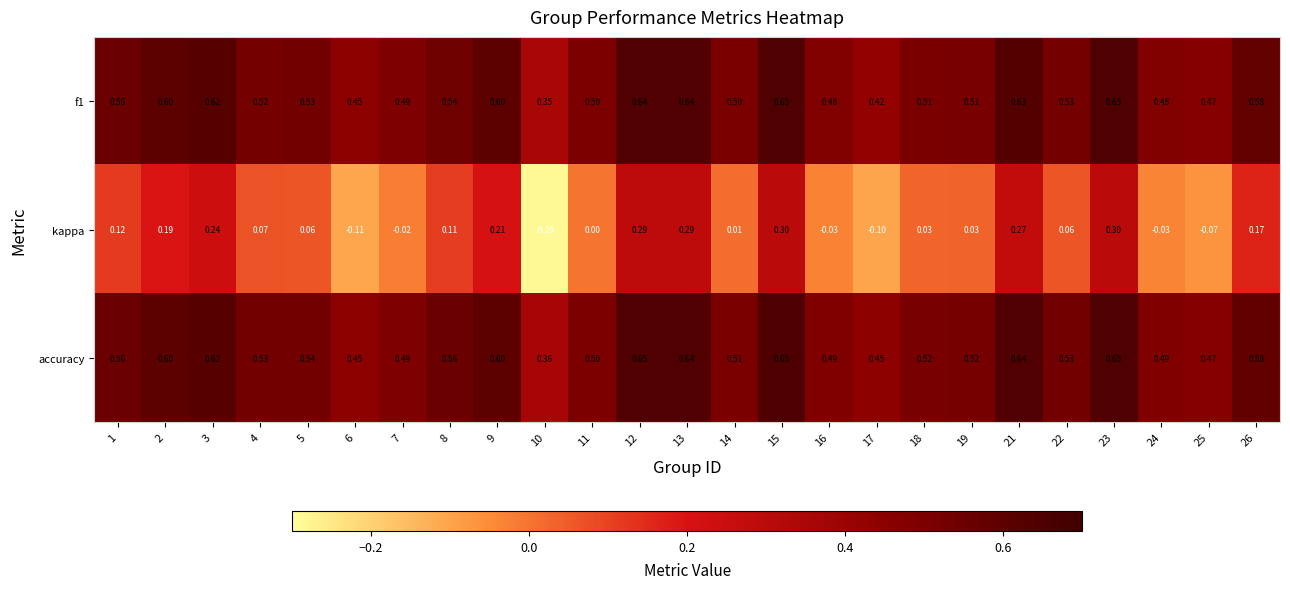

Which series has the largest range (max minus min)?

kappa